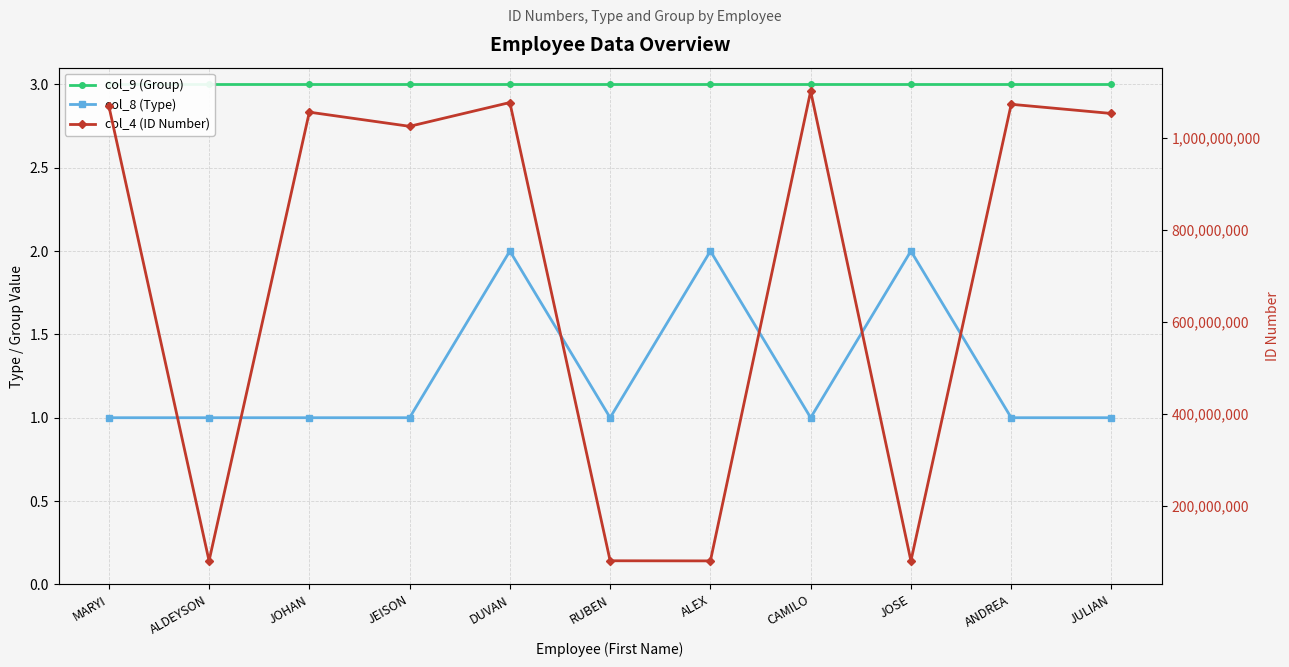

Does the chart have visible grid lines?

Yes